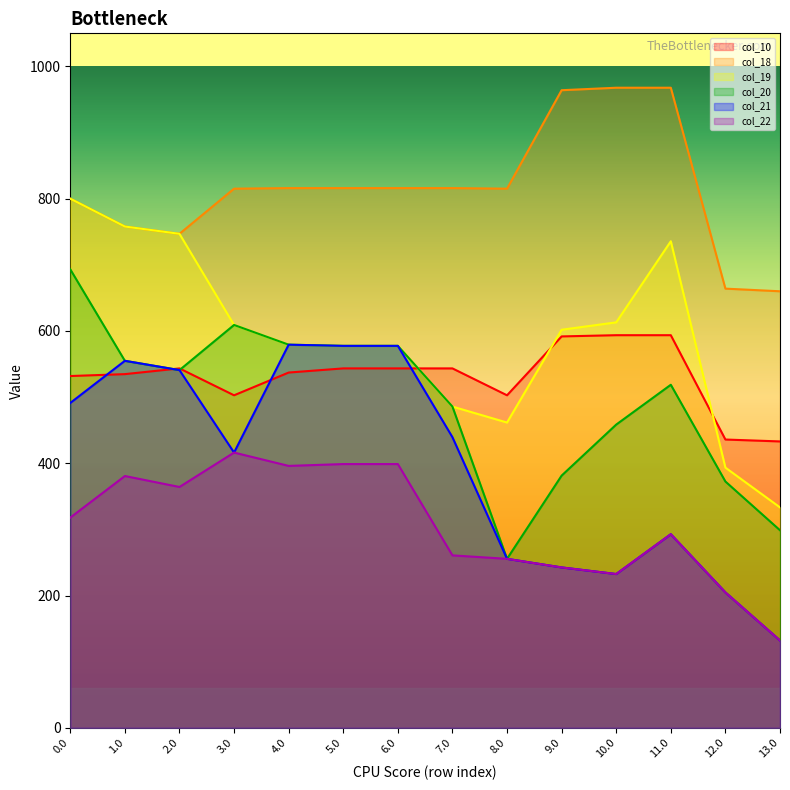

What is the total value across all series at 4.0?

3486.9